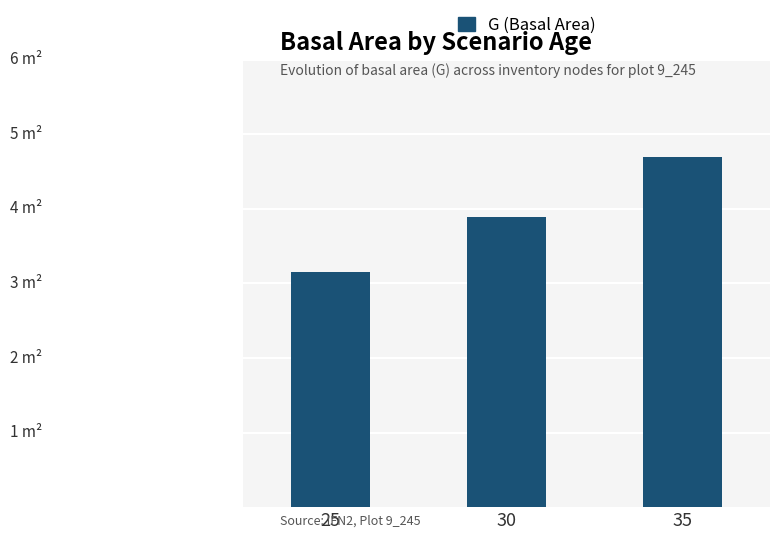

Reading left to right, transcribe all the data shown in this chart.

3.2	3.9	4.7